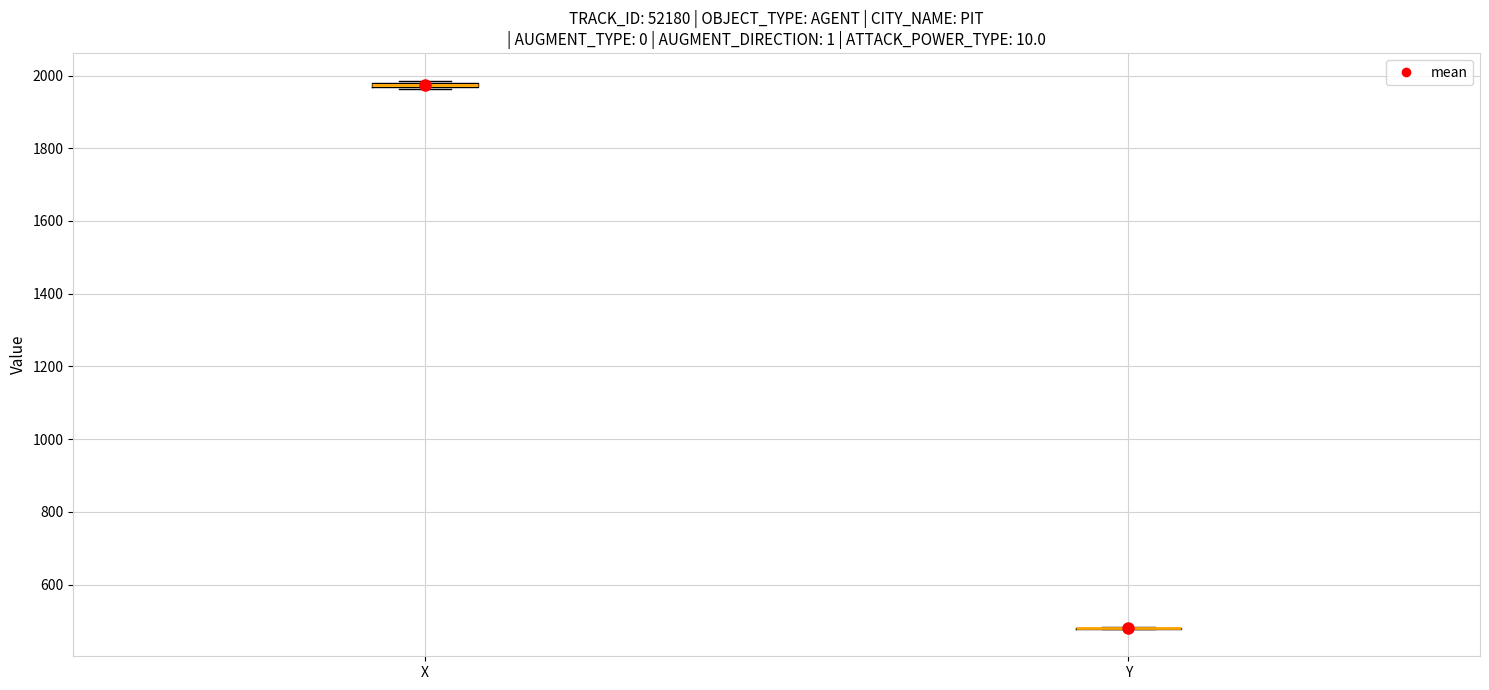

Where is the upper edge of the box for X on the y-axis? The values are not printed on the chart, so give them approximately, as read against the axis.

1980